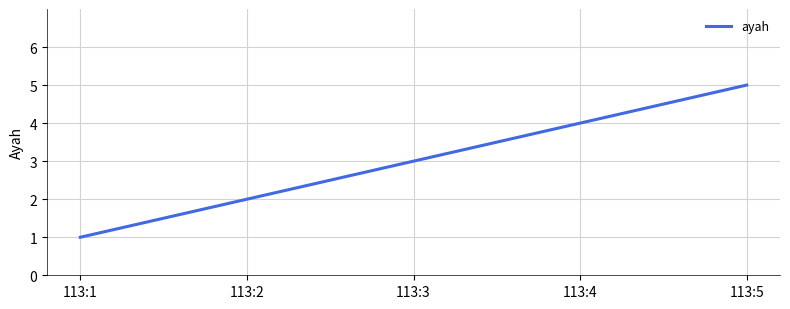

Reading left to right, list all the values displayed in this chart.

113:1=1	113:2=2	113:3=3	113:4=4	113:5=5